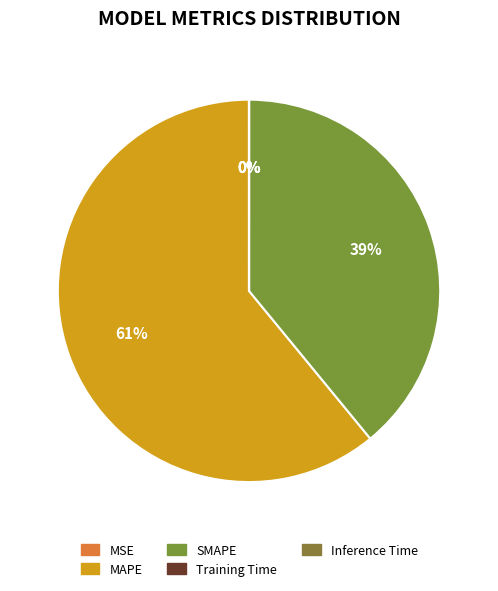

Do Training Time and MSE together represent more than half of the pie?

No